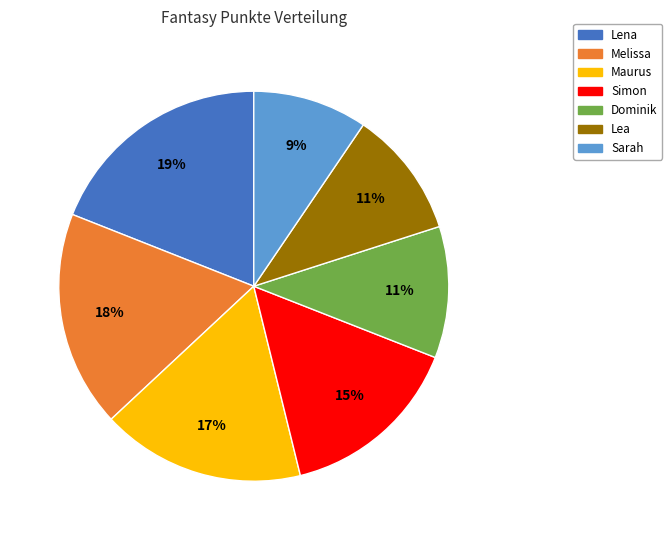

To the nearest percent, what percentage of the pie is Lena?

19%